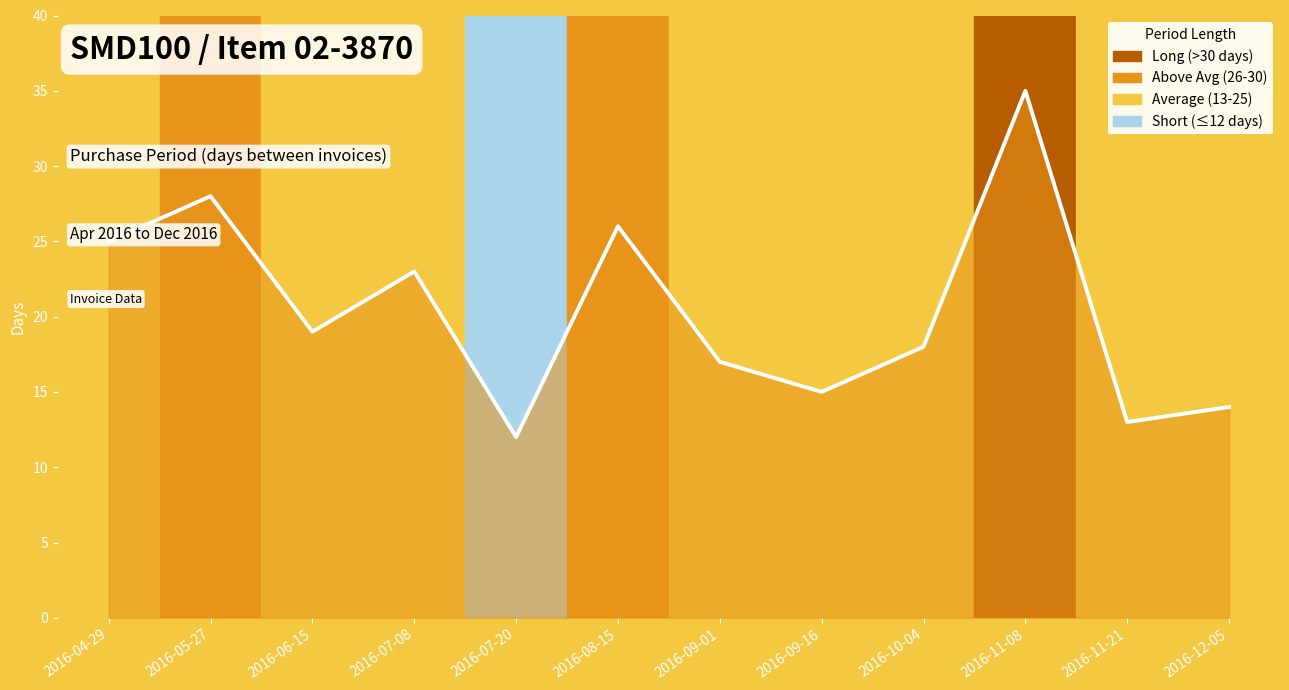

Where is the first local minimum?

2016-06-15